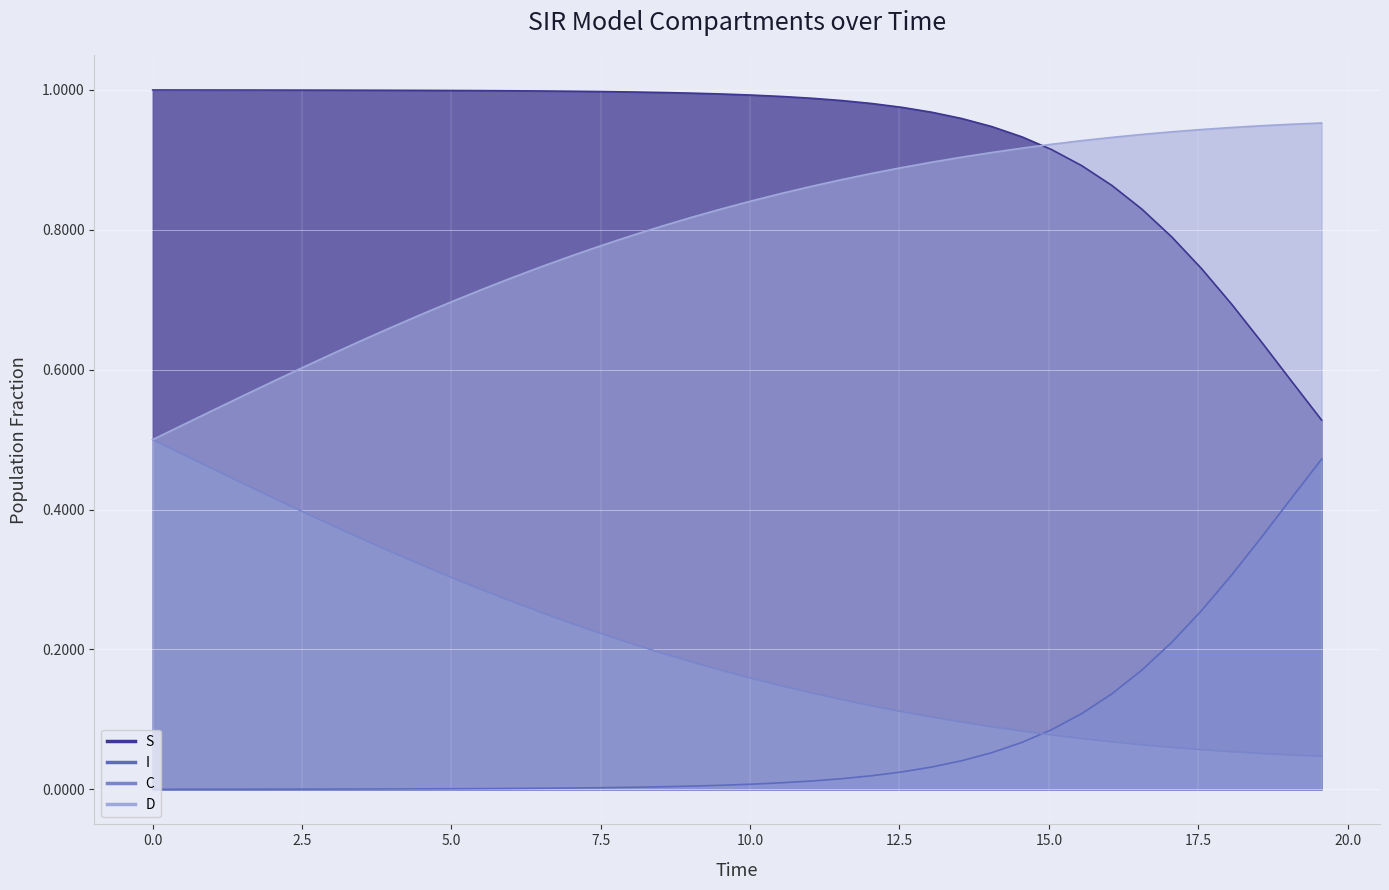

At how many categories does at least one series exceed 0?

40